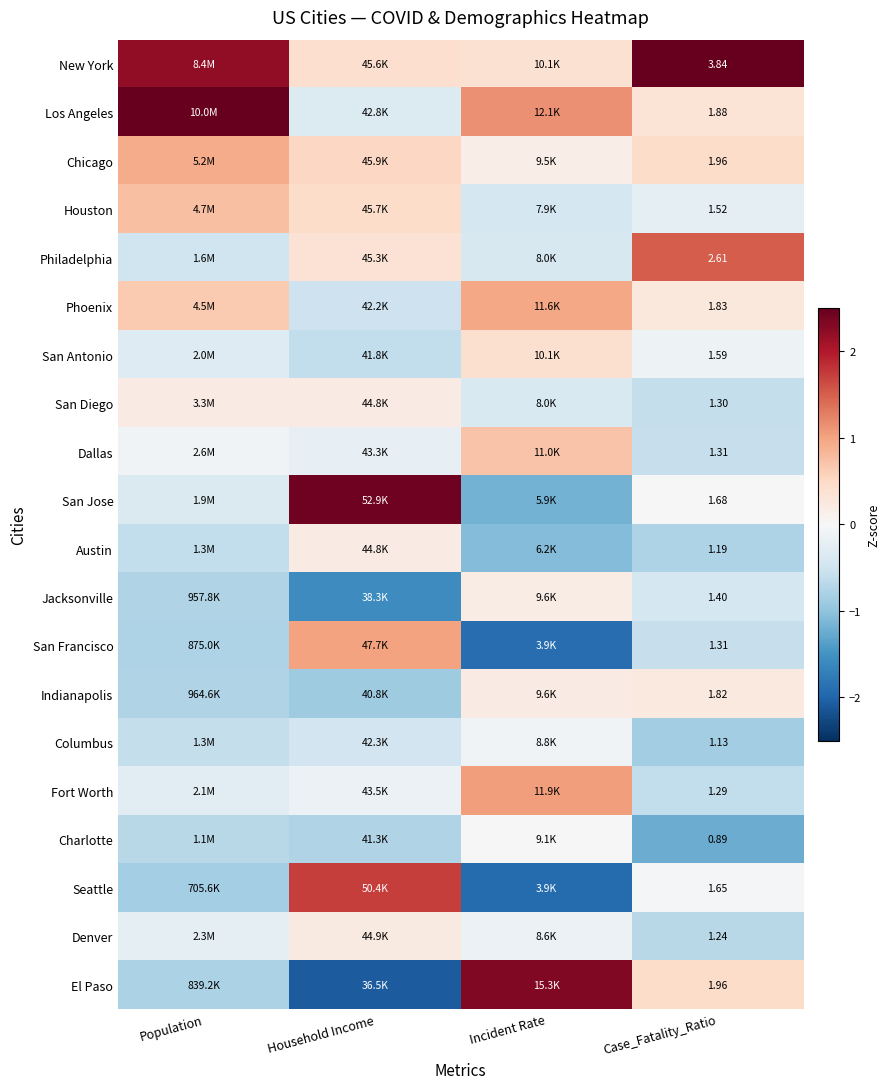

At Case_Fatality_Ratio, list the series in order from largest to smallest.

New York, Philadelphia, Chicago, El Paso, Los Angeles, Phoenix, Indianapolis, San Jose, Seattle, San Antonio, Houston, Jacksonville, Dallas, San Francisco, San Diego, Fort Worth, Denver, Austin, Columbus, Charlotte